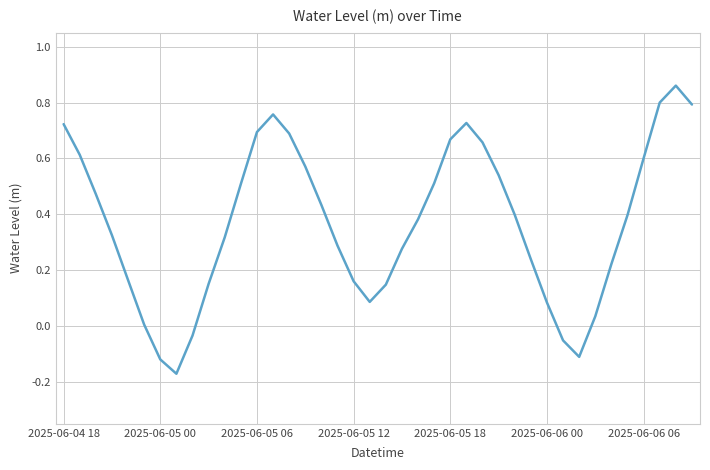

What is the difference between the maximum and minimum values?

1.0